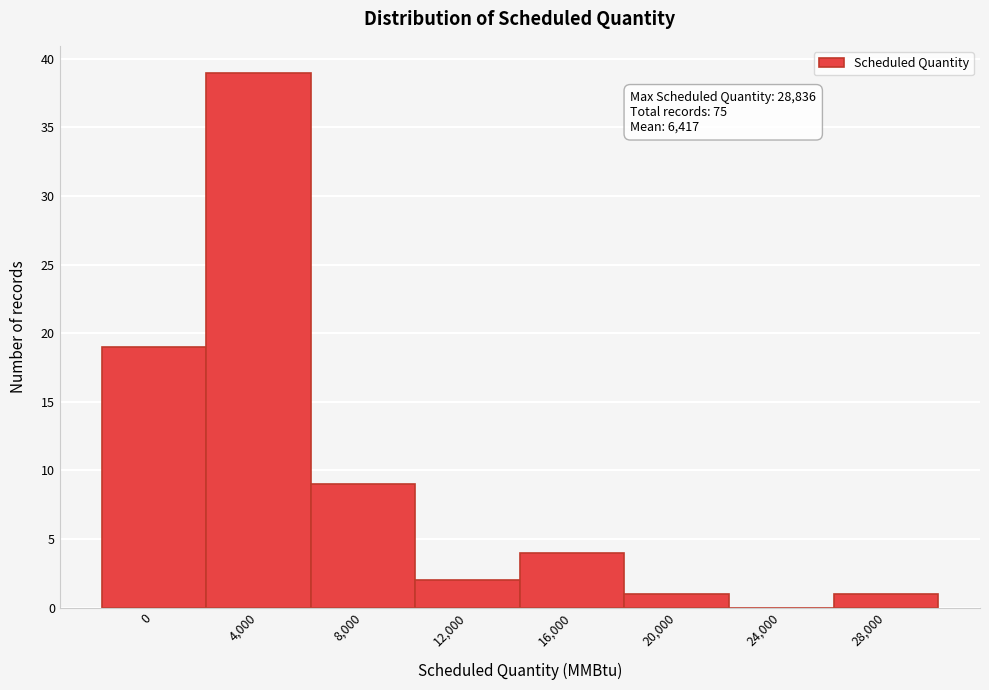

Reading left to right, transcribe all the data shown in this chart.

0=19	4,000=39	8,000=9	12,000=2	16,000=4	20,000=1	24,000=0	28,000=1